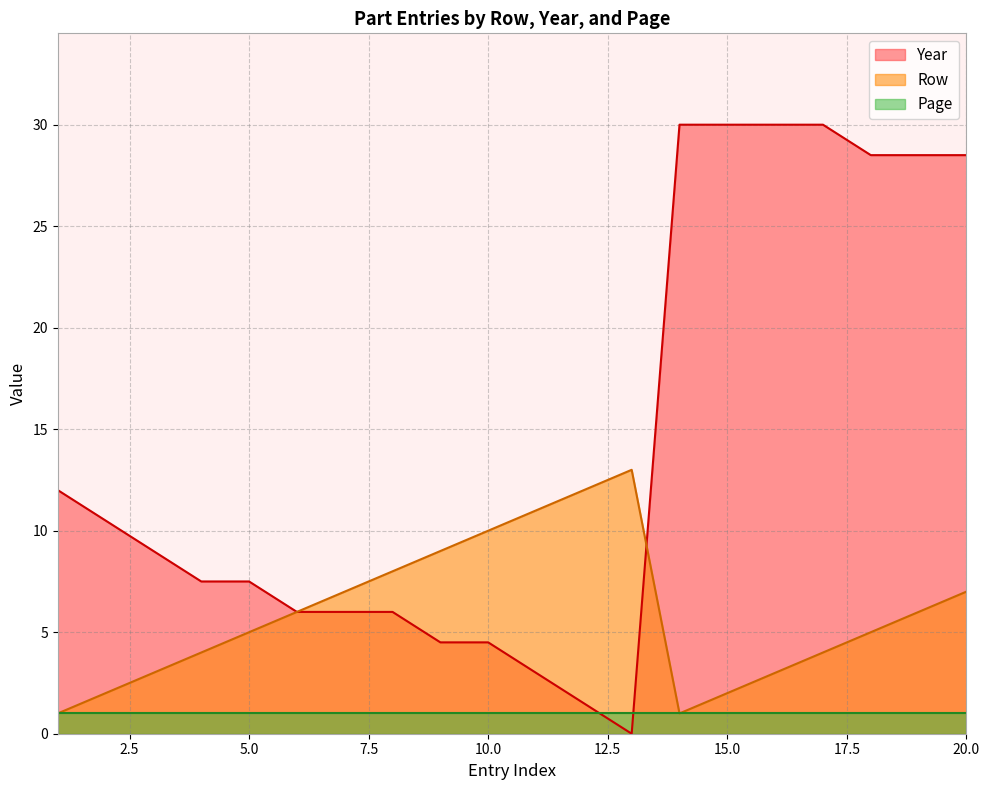

Which series has the widest spread of values?

Year